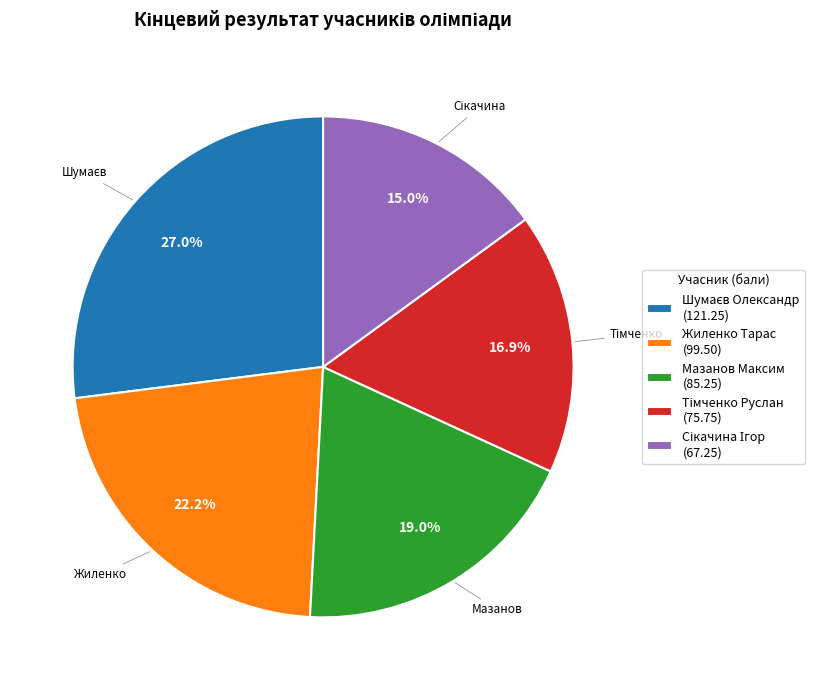

Does Жиленко Тарас represent more than half of the total?

No